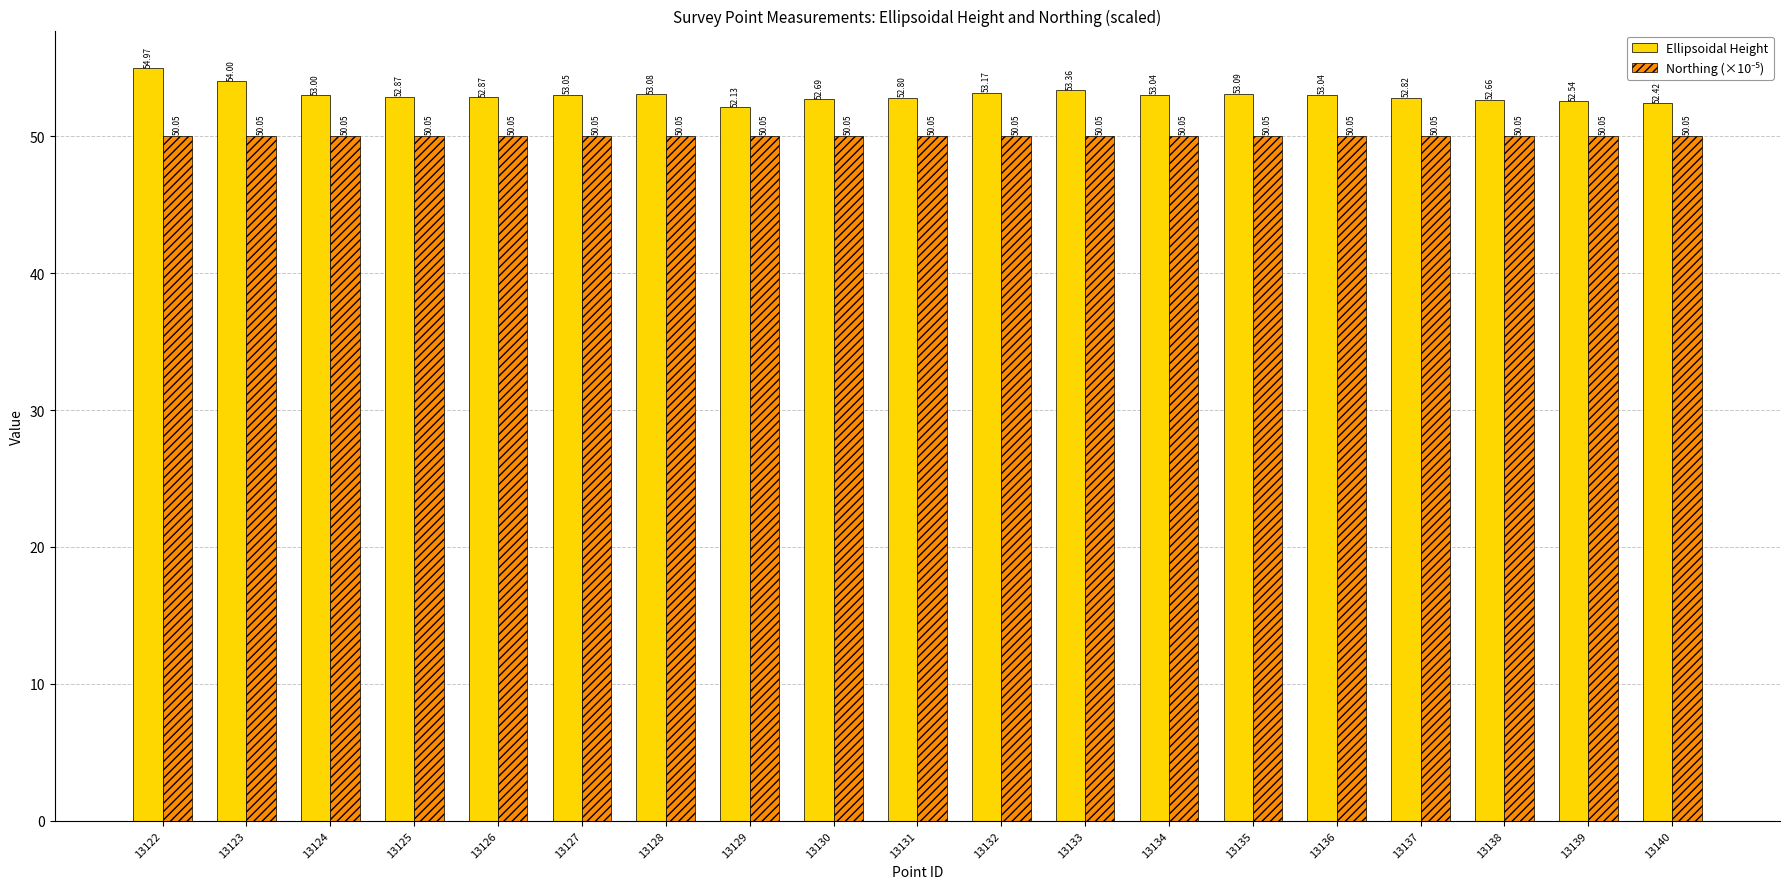

How many data points in Ellipsoidal Height are less than 53?

9